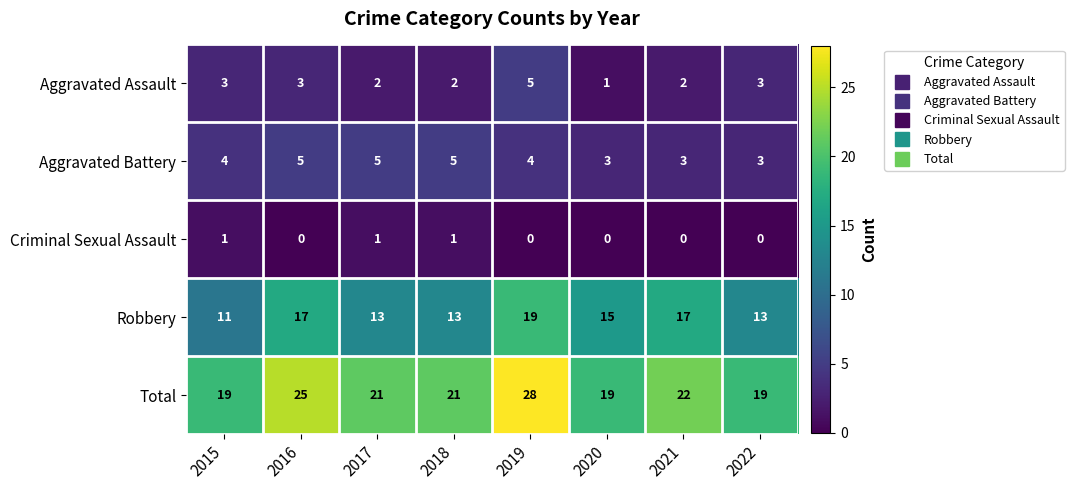

At which category does the chart reach its peak across all series?

2019